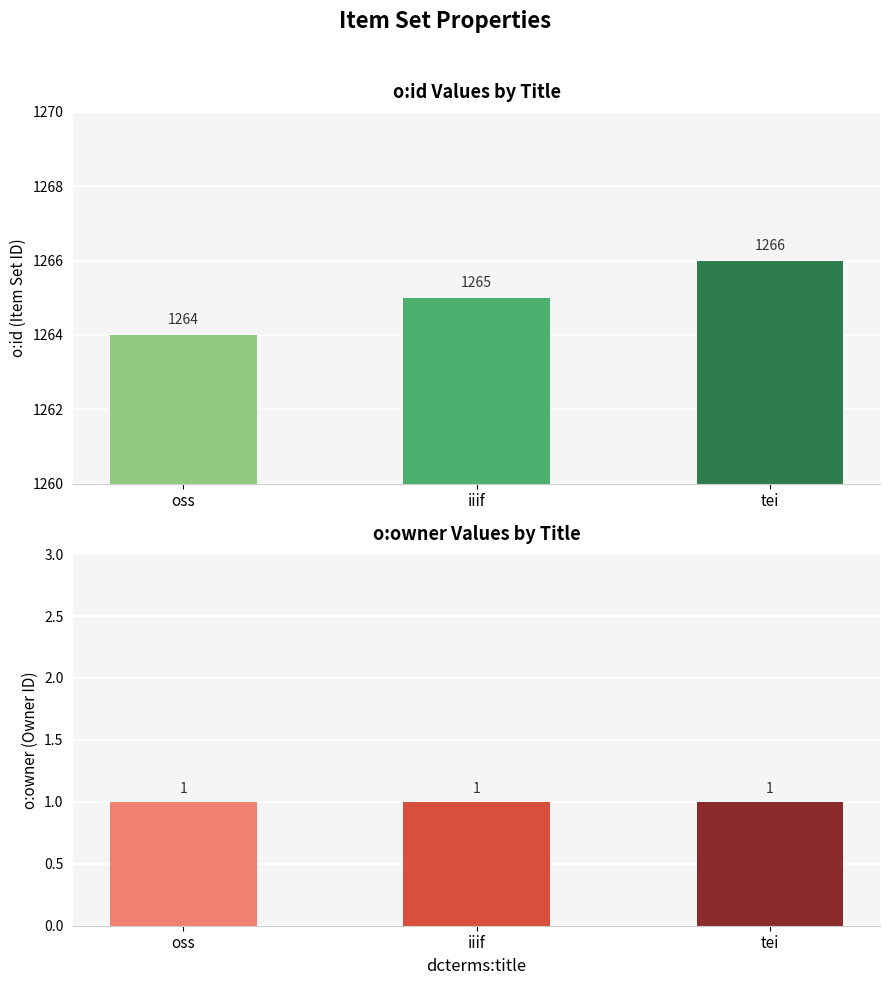

How many series are shown in this chart?

2